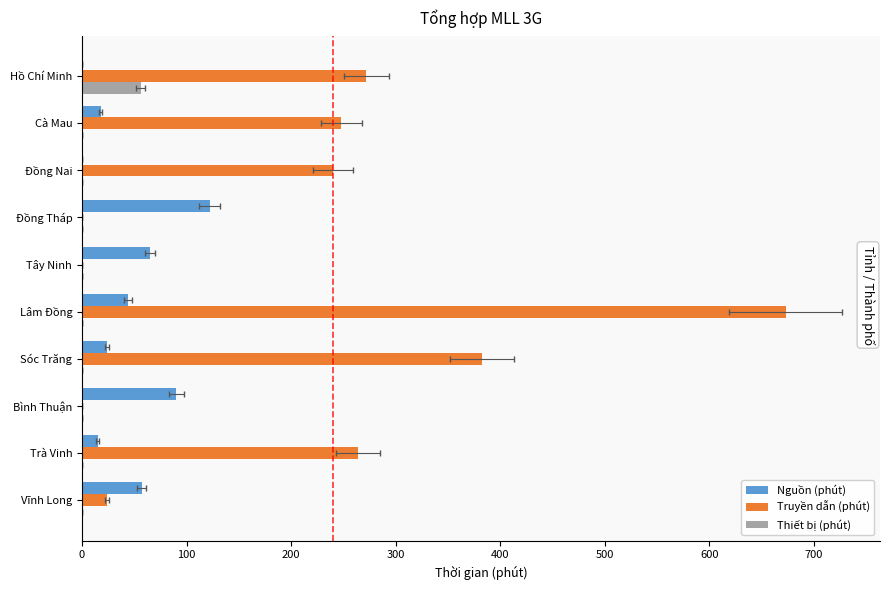

Is it true that Thiết bị (phút) equals 0 at Trà Vinh?

True